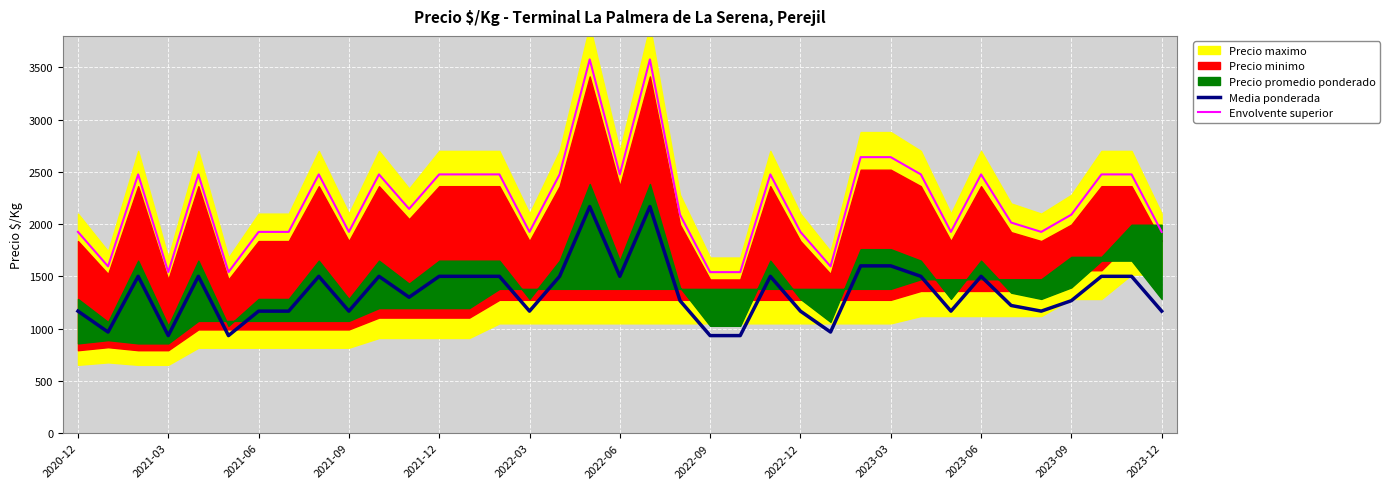

True or false: Envolvente superior has more than 1 interior local peaks.

True